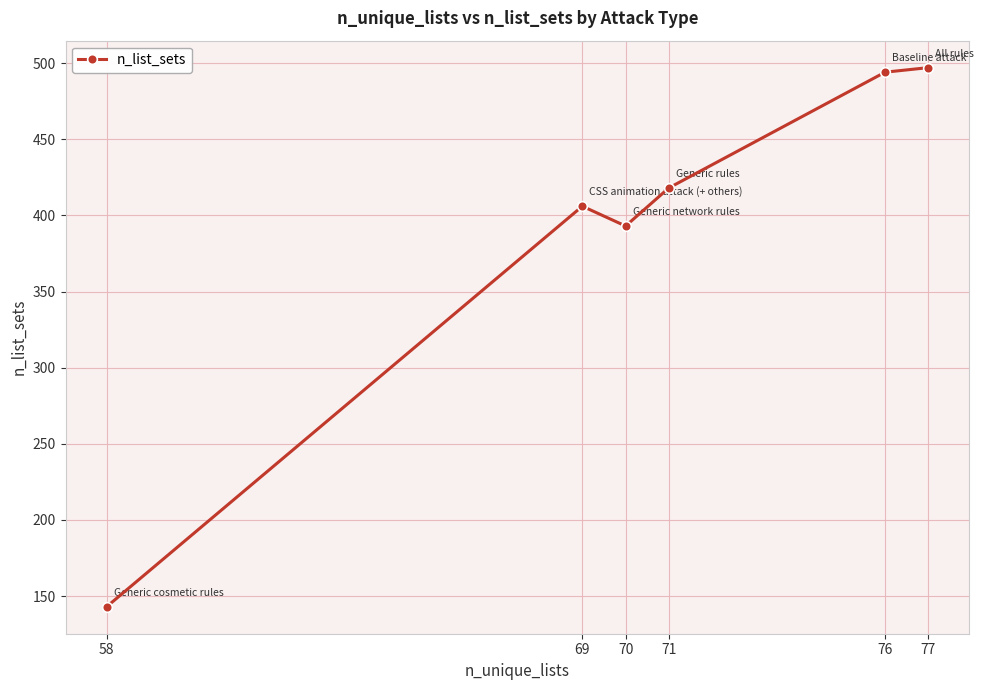

How many lines are shown in the chart?

1